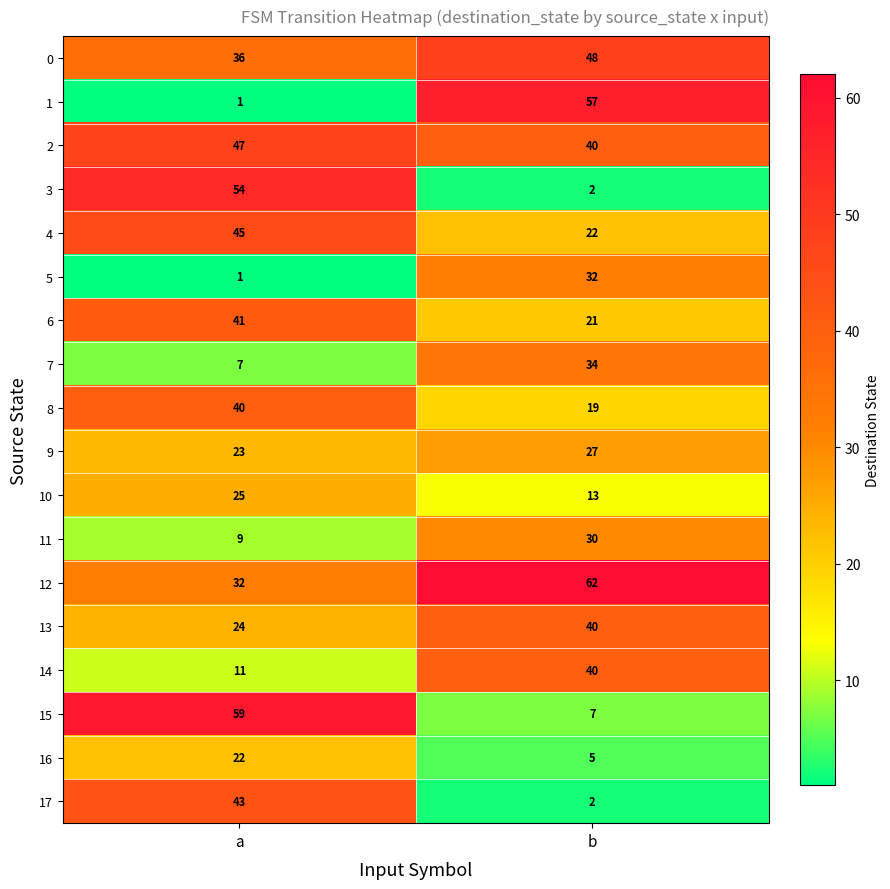

What is the sum of the 14 values at b and a?

51